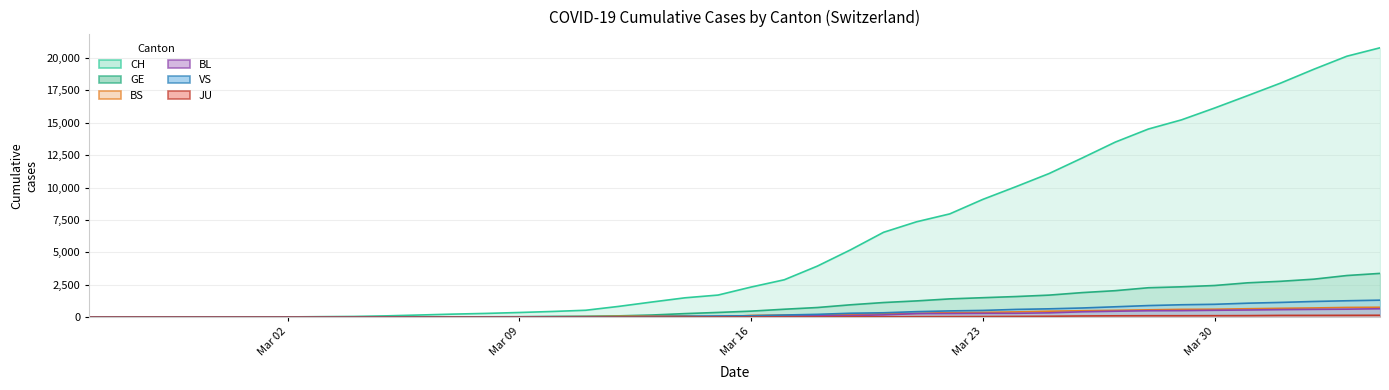

Reading left to right, transcribe all the data shown in this chart.

CH: 1	2	4	11	14	20	26	46	63	109	175	243	298	368	447	540	839	1176	1500	1713	2332	2892	3947	5199	6555	7368	7975	9094	10075	11087	12285	13512	14521	15228	16141	17098	18069	19133	20141	20789
GE: 0	1	1	3	5	7	7	9	9	13	17	26	35	44	68	79	108	173	282	372	472	619	751	961	1136	1262	1417	1509	1598	1708	1902	2051	2277	2349	2450	2657	2775	2938	3220	3384
BS: 0	0	1	1	1	1	1	3	3	8	15	21	24	28	33	49	73	92	100	0	144	165	182	222	272	299	358	376	414	466	505	534	573	609	621	657	691	718	758	771
BL: 0	0	0	1	2	2	2	0	2	6	6	15	19	20	22	26	26	42	47	54	76	89	116	134	184	282	289	302	306	341	422	466	502	511	539	561	588	610	625	656
VS: 0	0	0	1	1	0	3	3	4	5	6	0	7	12	17	22	30	53	76	98	116	173	225	311	346	433	490	527	606	651	715	808	902	964	1000	1085	1145	1218	1273	1319
JU: 0	0	0	0	0	0	0	1	1	2	3	4	4	5	6	6	9	10	15	16	17	24	26	31	37	49	51	57	66	78	99	112	118	118	122	127	144	145	149	153